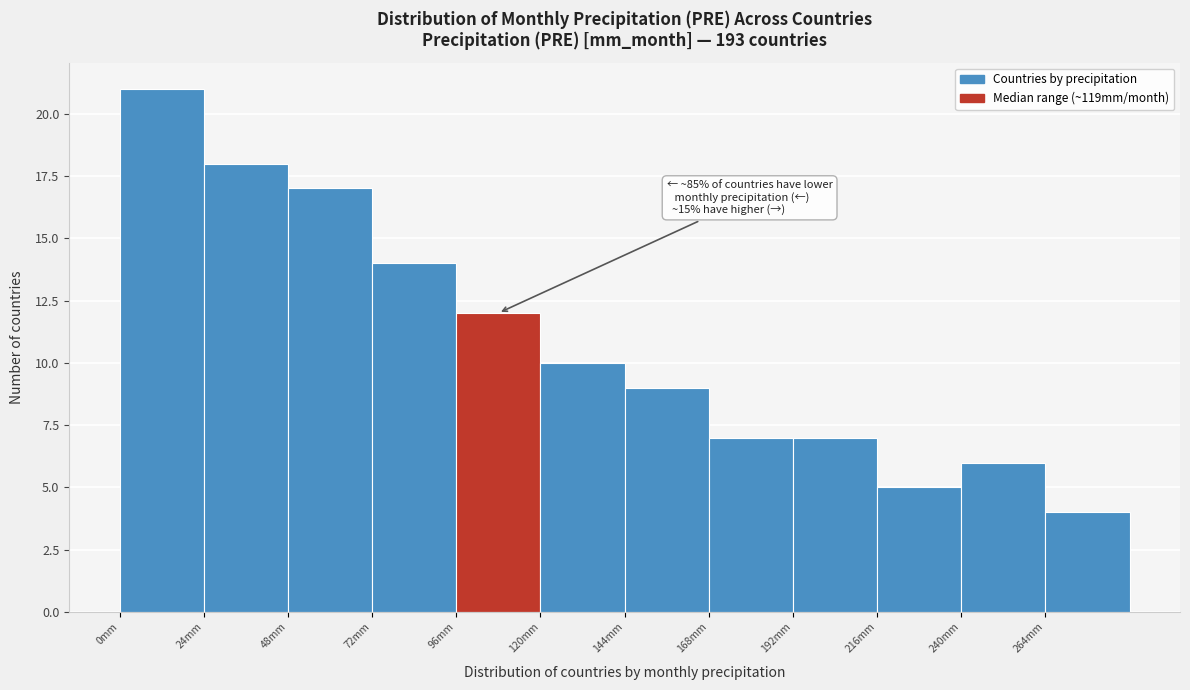

Which range on the x-axis has the tallest bar?

0 to 24